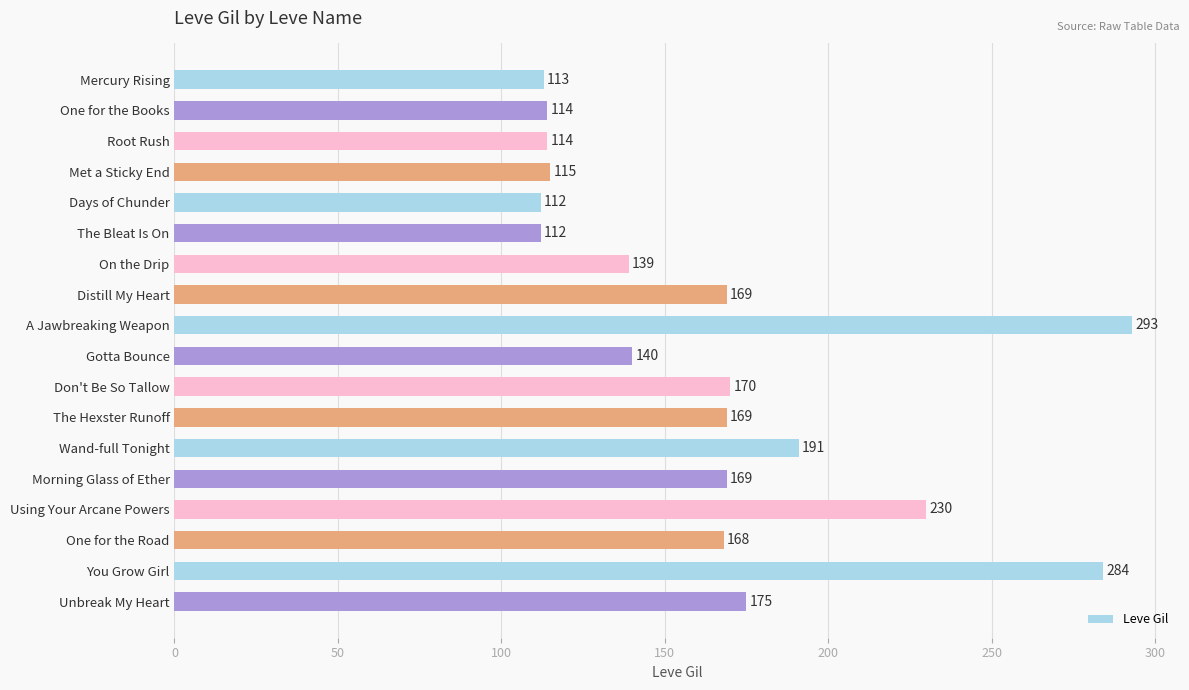

Reading bottom to top, extract all data points from this chart.

175	284	168	230	169	191	169	170	140	293	169	139	112	112	115	114	114	113